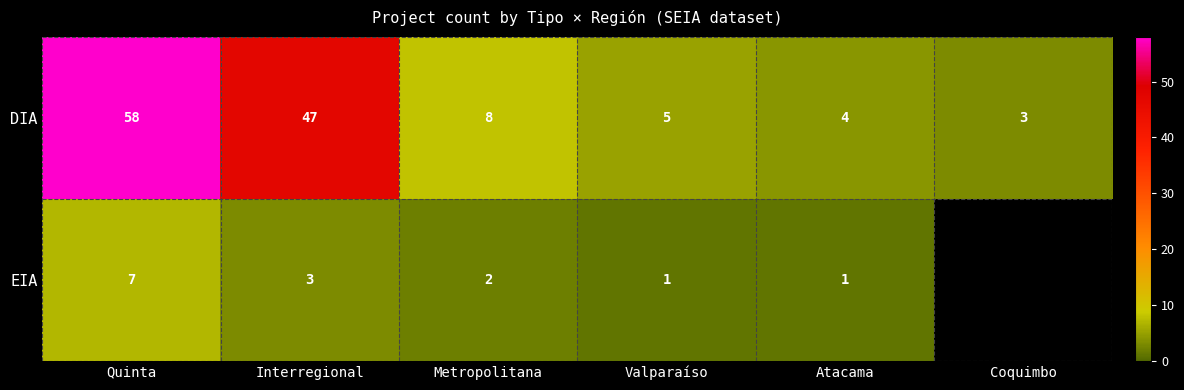

Between Quinta and Atacama, which is larger?

Quinta